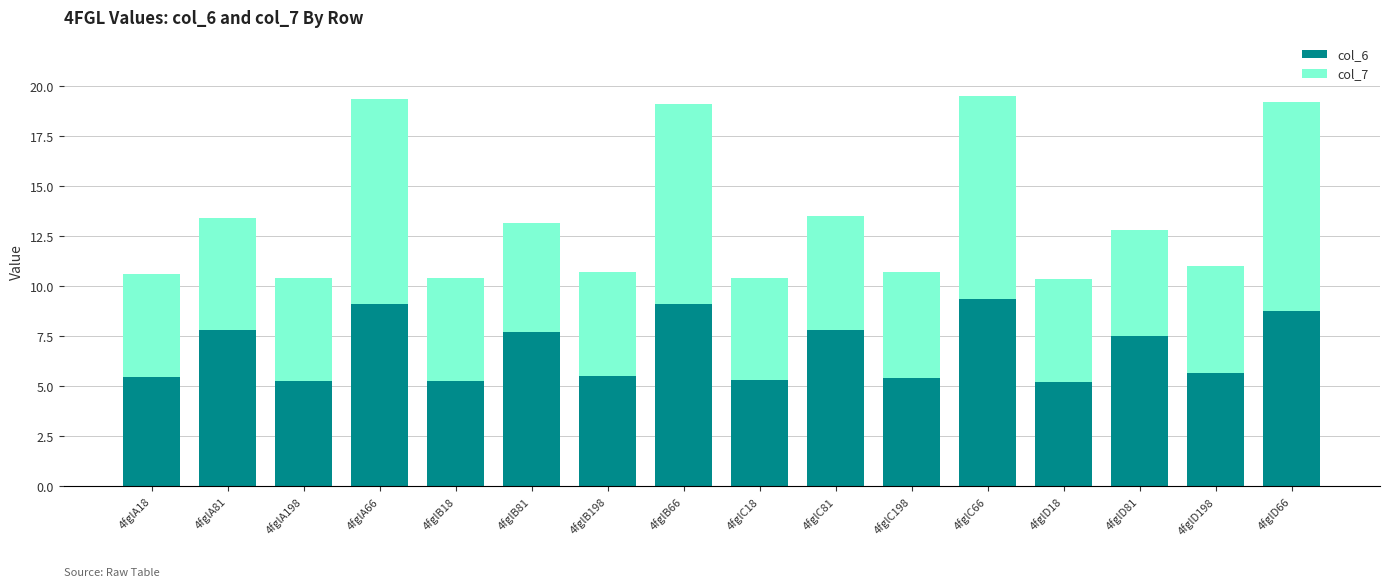

What is the minimum value for col_6?

5.2